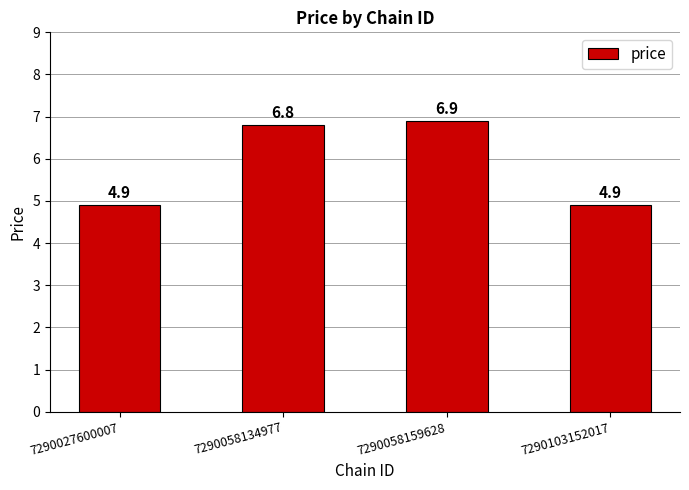

At which category does the chart reach its peak across all series?

7290058159628